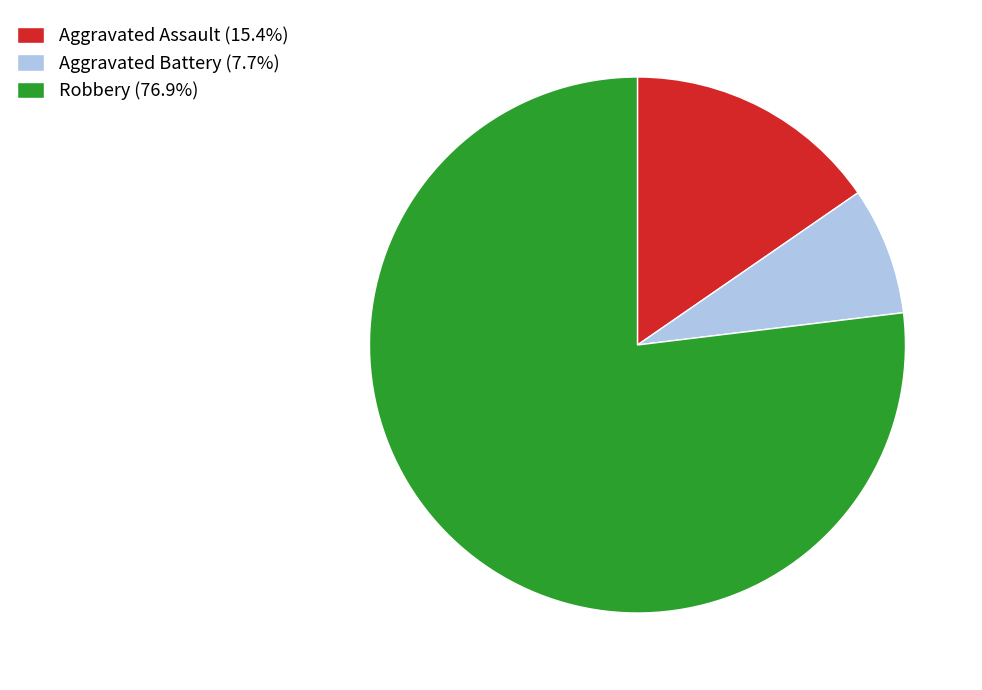

Is Robbery (76.9%) the majority of the pie?

Yes